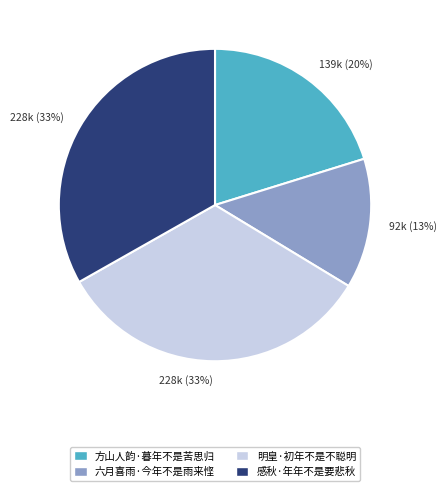

The 明皇·初年不是不聪明 slice represents 33% of the pie. True or false?

True